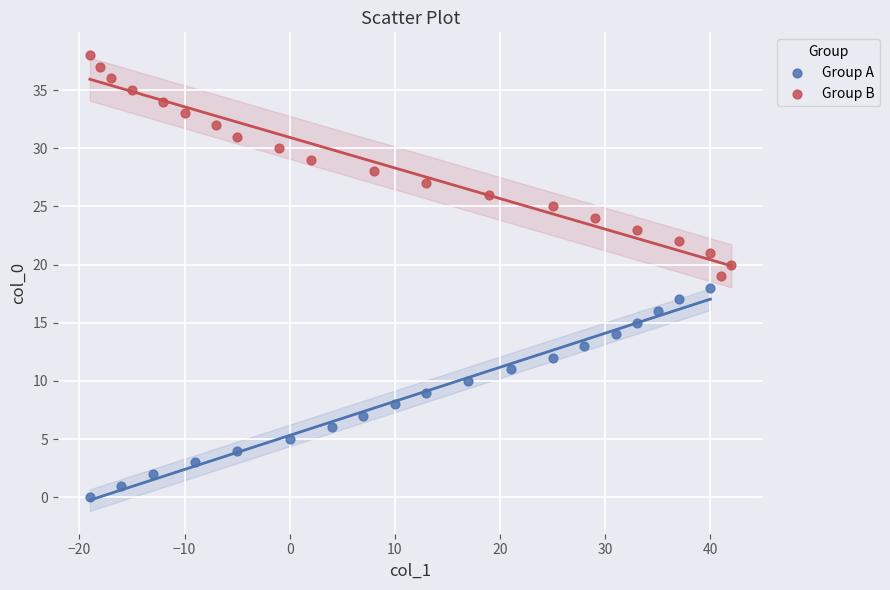

Which series contains the lowest Y value?

Group A